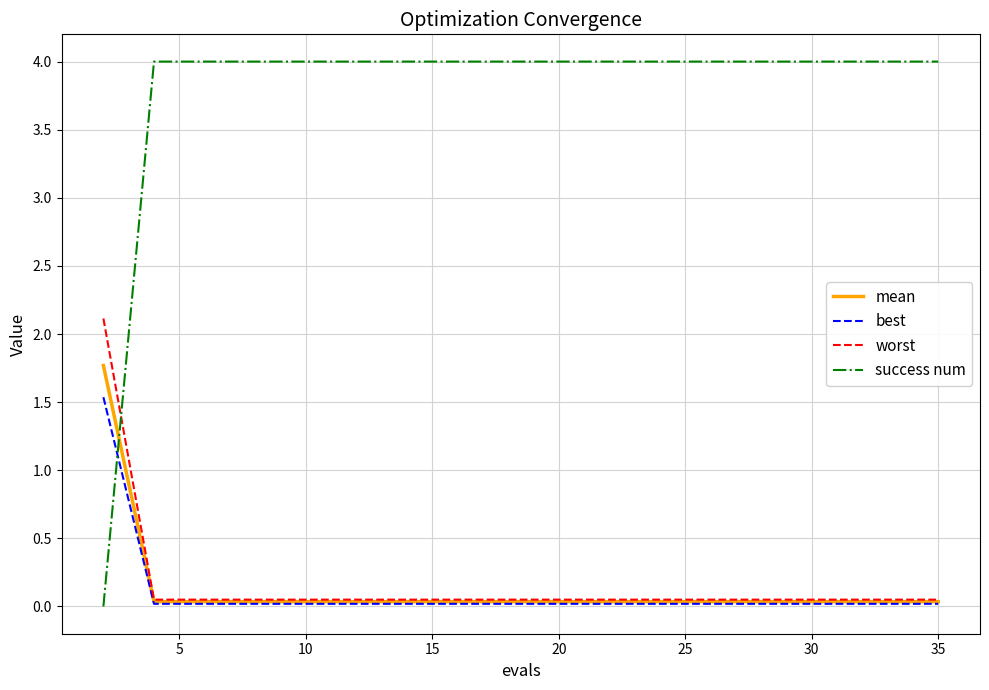

How many times do mean and success num cross each other?

1